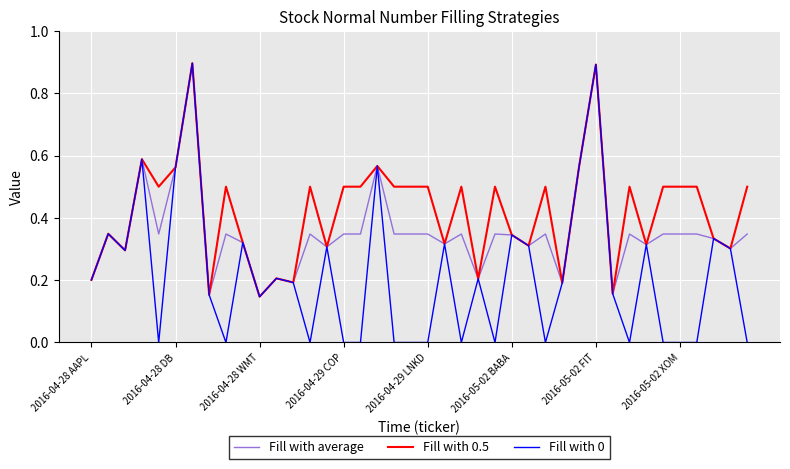

Which series has the widest spread of values?

Fill with 0